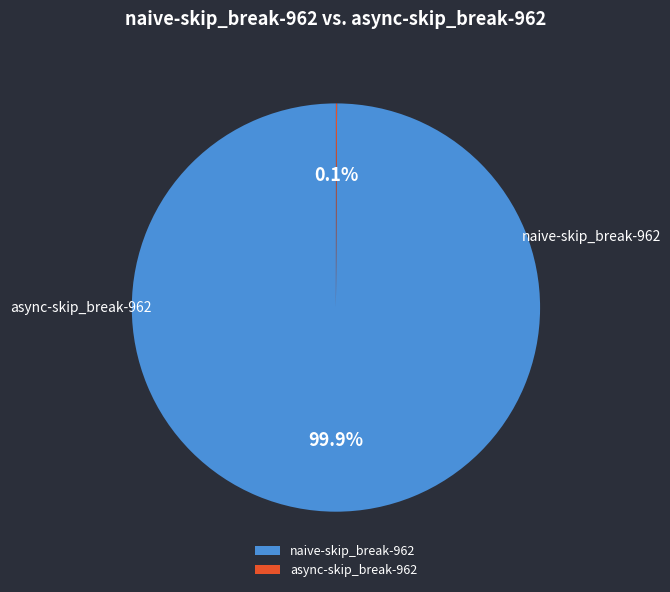

Is it true that async-skip_break-962 is 0% of the pie?

True